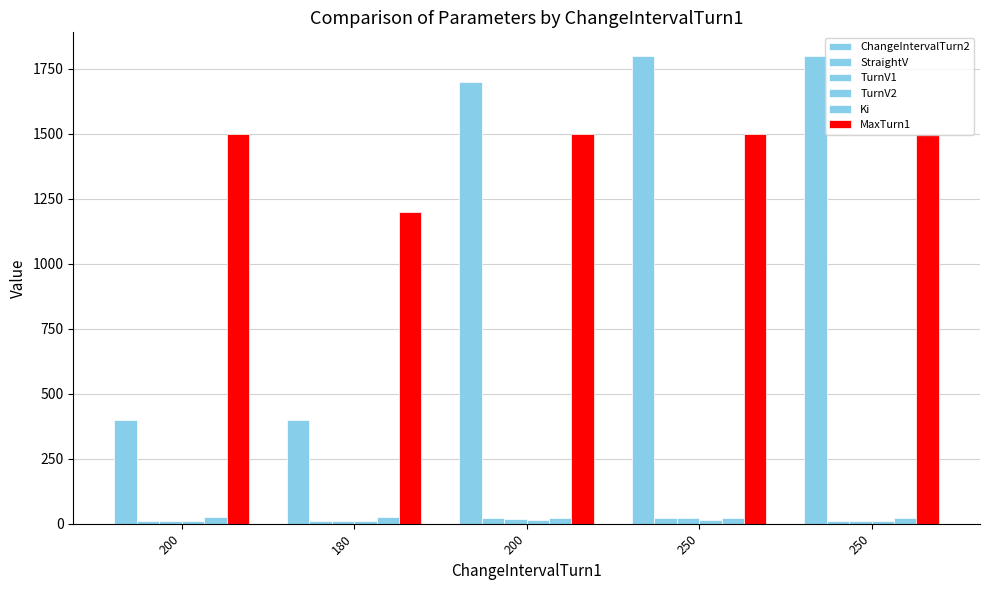

Reading left to right, list all the values displayed in this chart.

ChangeIntervalTurn2: 400	400	1700	1800	1800
StraightV: 11	11	20	22	11
TurnV1: 11	11	17	20	11
TurnV2: 10	10	15	14	10
Ki: 25	27	22	22	22
MaxTurn1: 1500	1200	1500	1500	1500